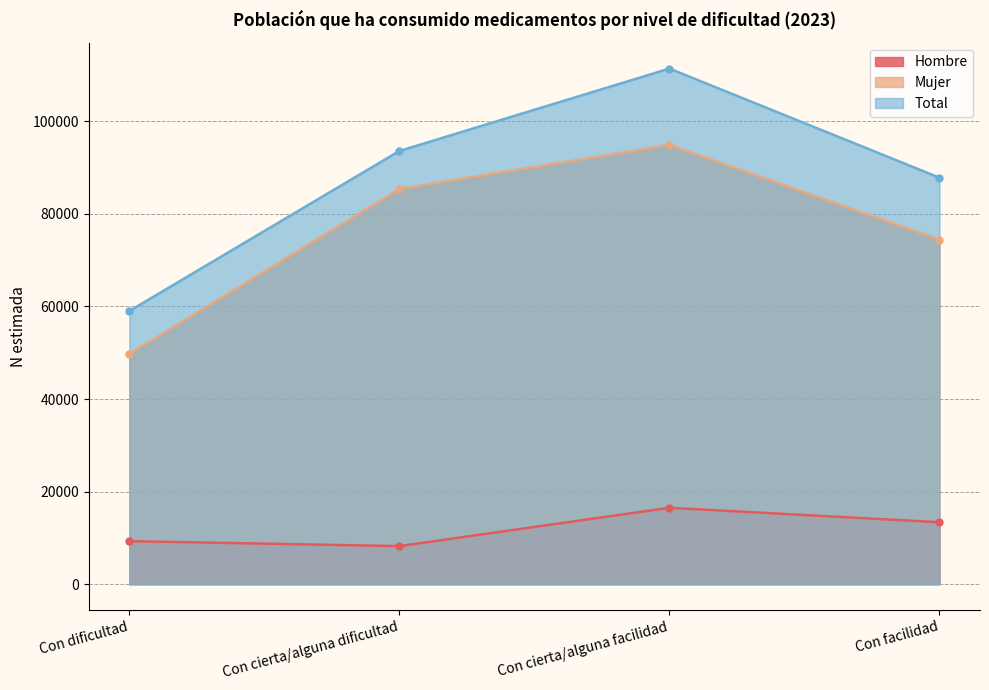

Which label corresponds to the largest value in the chart?

Con cierta/alguna facilidad